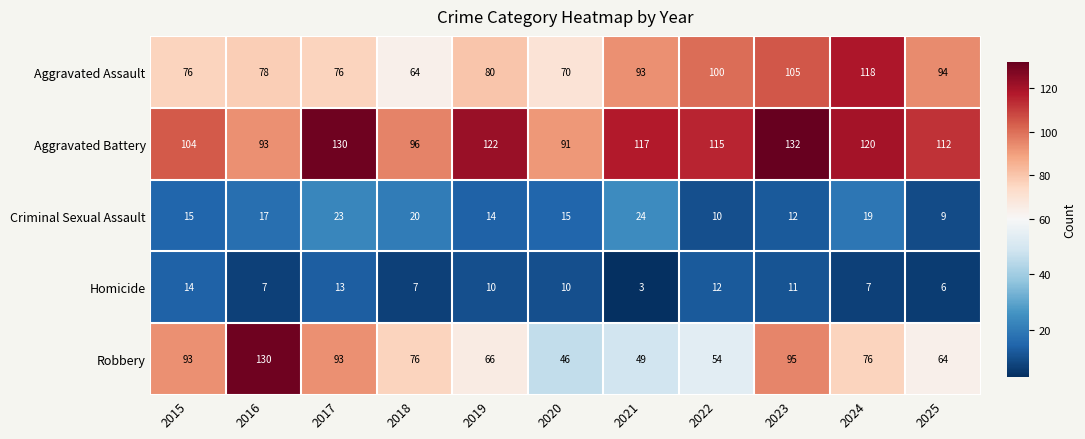

What is the sum of the Aggravated Assault values at 2016 and 2025?

172